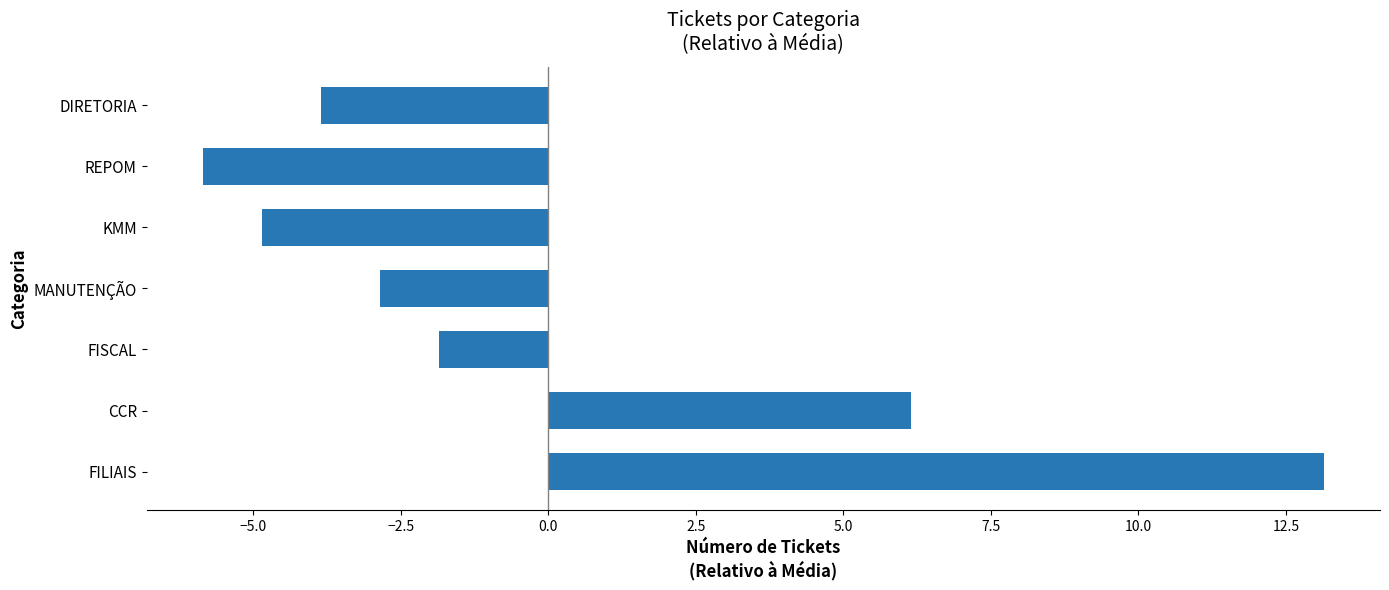

What is the change in value from FILIAIS to FISCAL?

-15.0